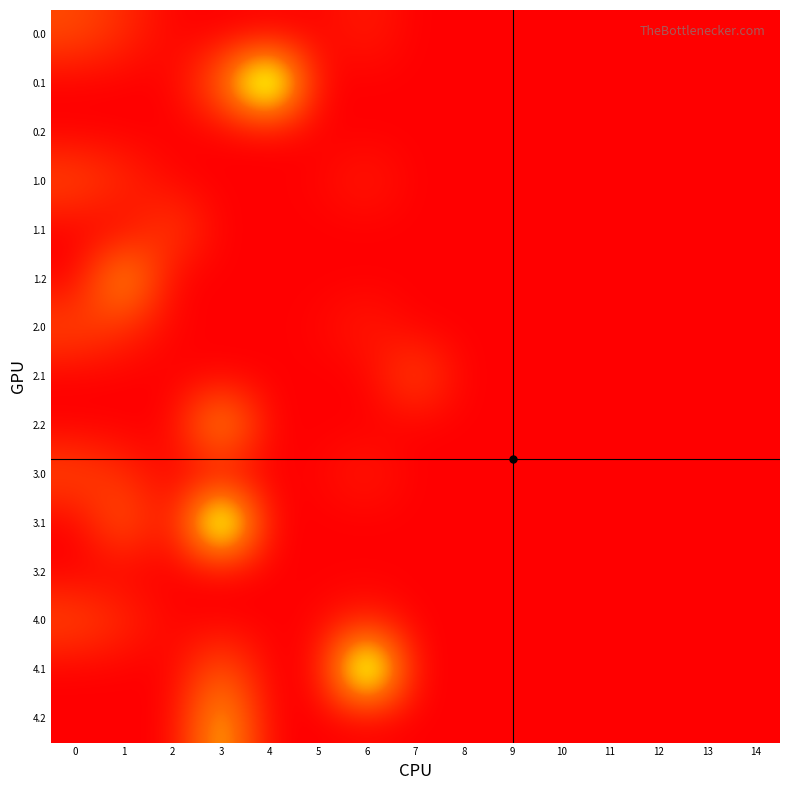

At which category is the sum across all series the highest?

3